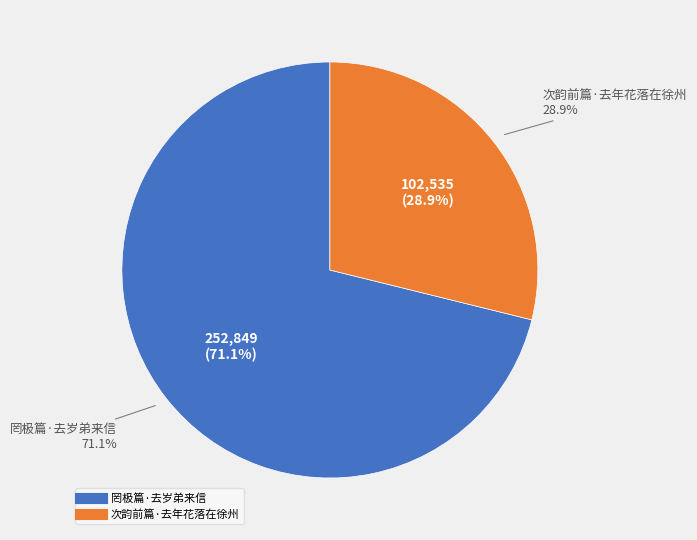

What is the largest slice in the pie chart?

罔极篇·去岁弟来信